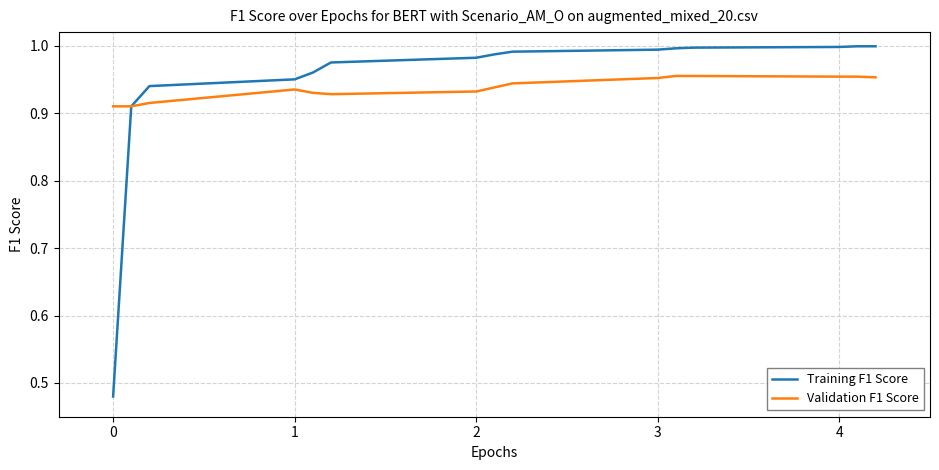

List the series in order of their peak value, highest first.

Training F1 Score, Validation F1 Score